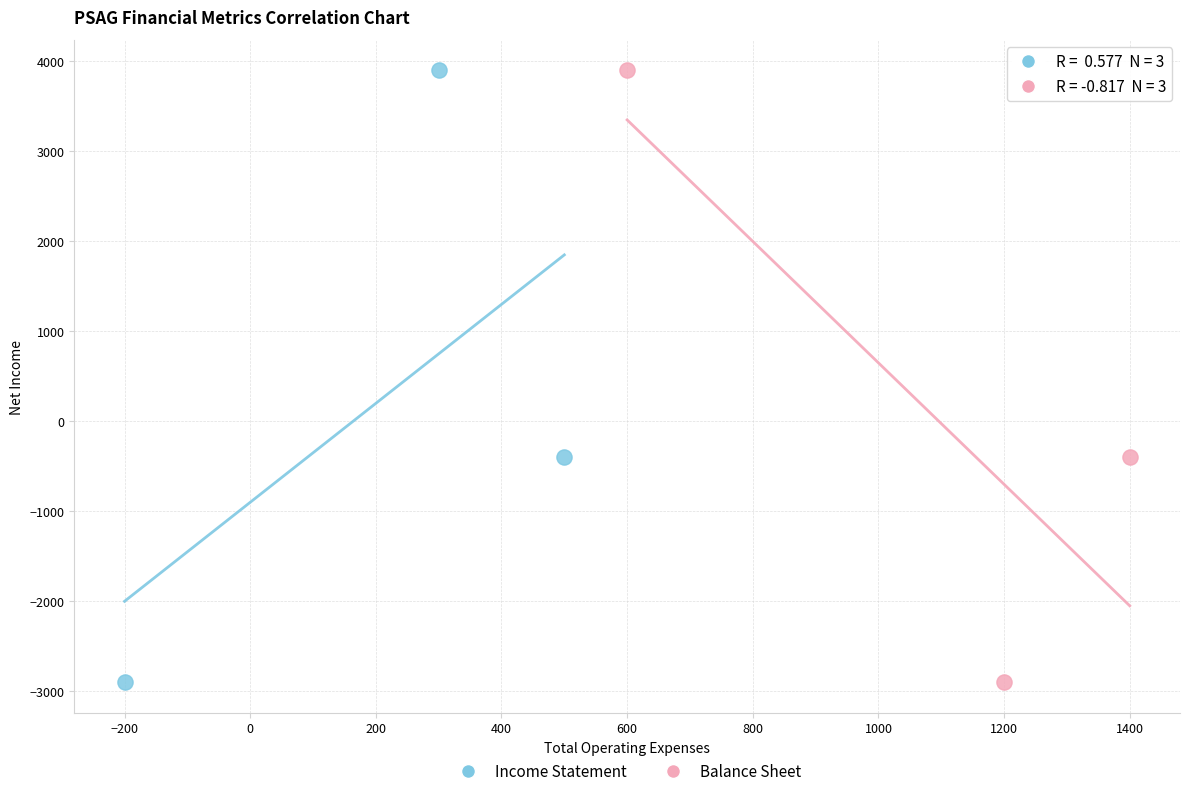

What are all the series names shown in the legend?

Income Statement, Balance Sheet